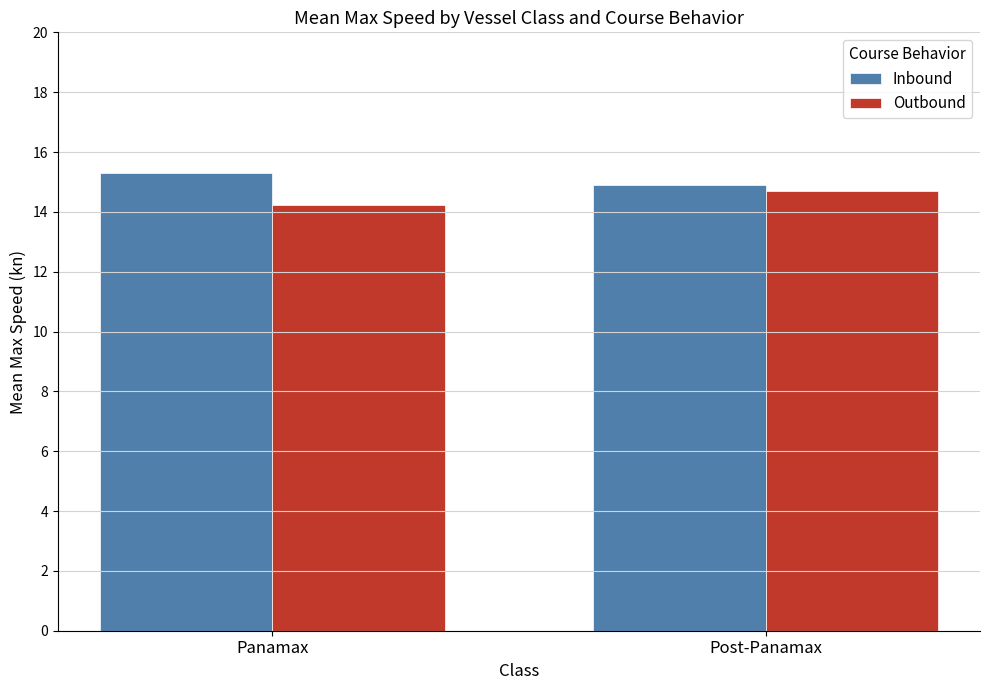

Is the value of Inbound at Post-Panamax greater than the value of Outbound at Panamax?

Yes